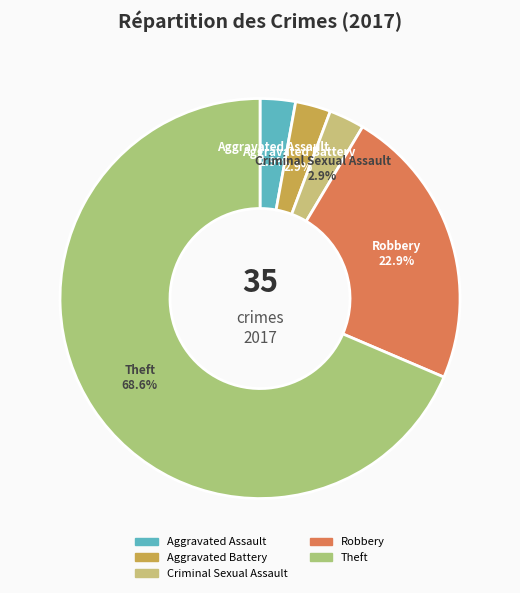

Which category accounts for the majority?

Theft